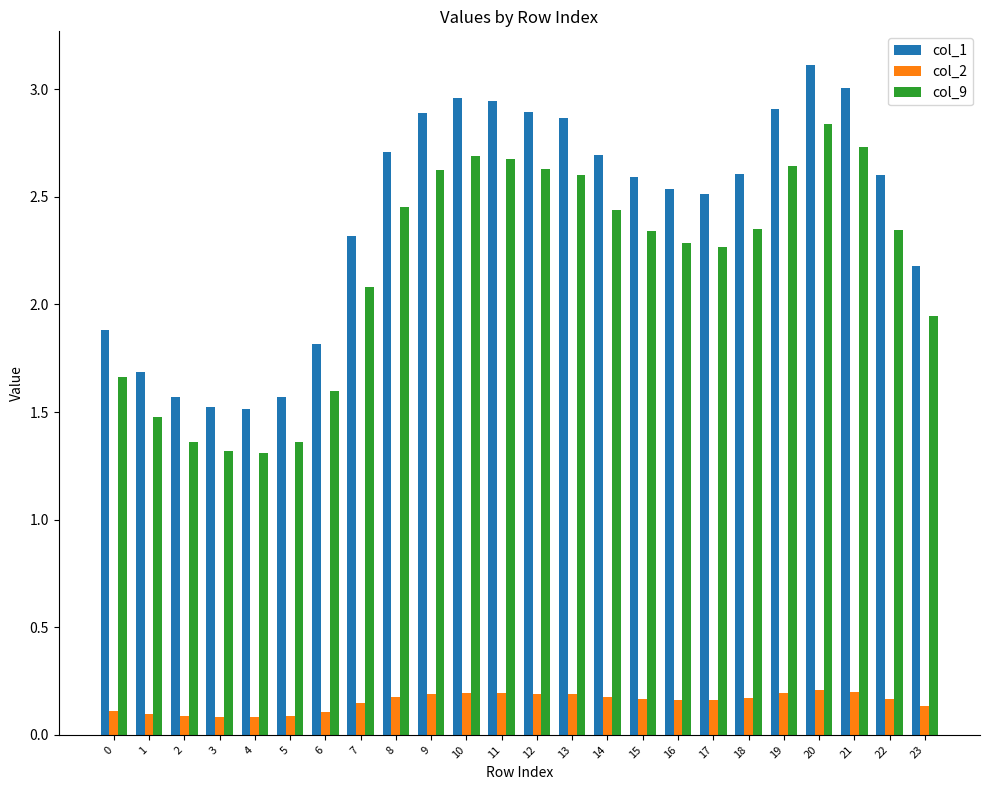

At which category does the chart reach its peak across all series?

20